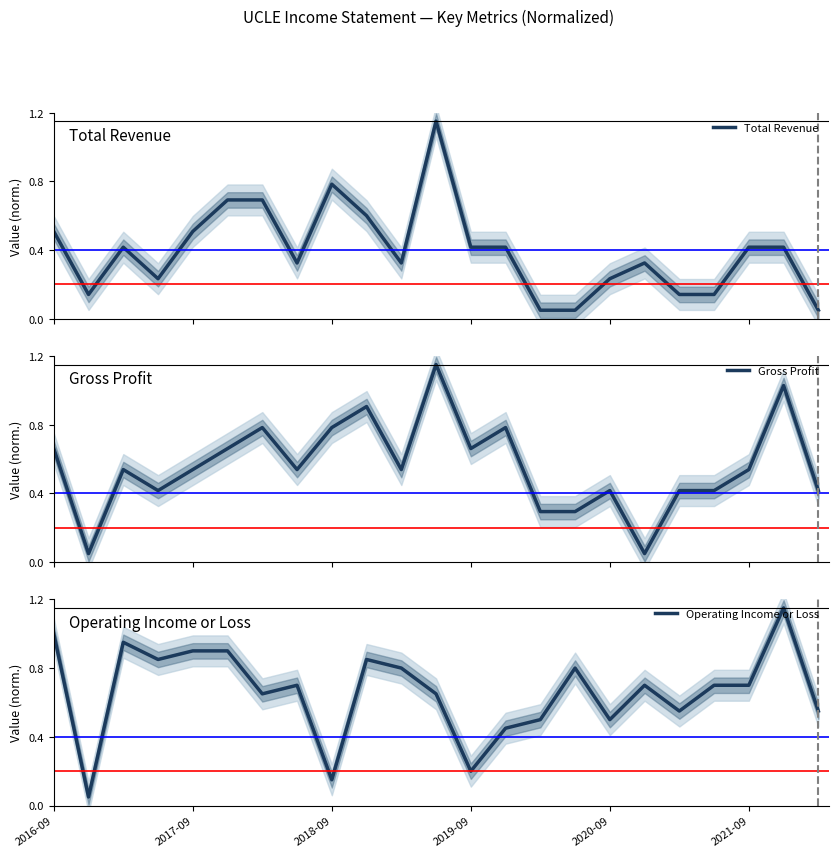

What is the approximate value of Gross Profit at 17?

0.1